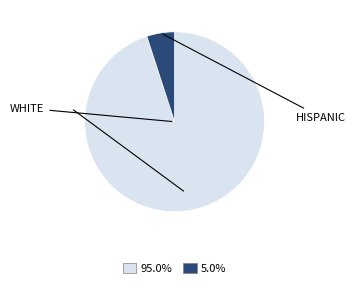

Is there any slice that represents more than half of the pie?

Yes